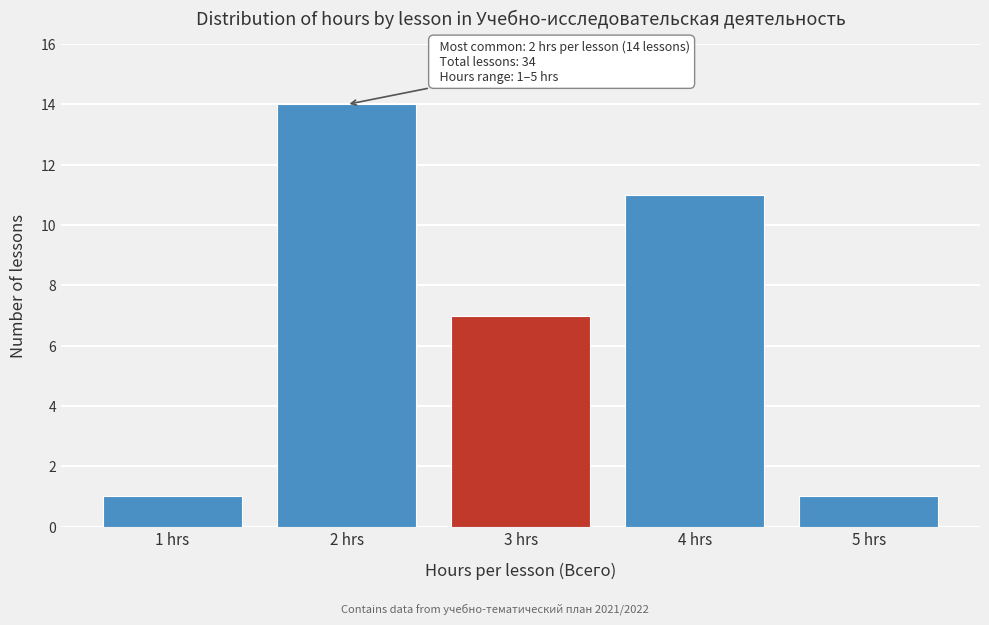

Reading left to right, what are all the values shown in this chart?

1	14	7	11	1